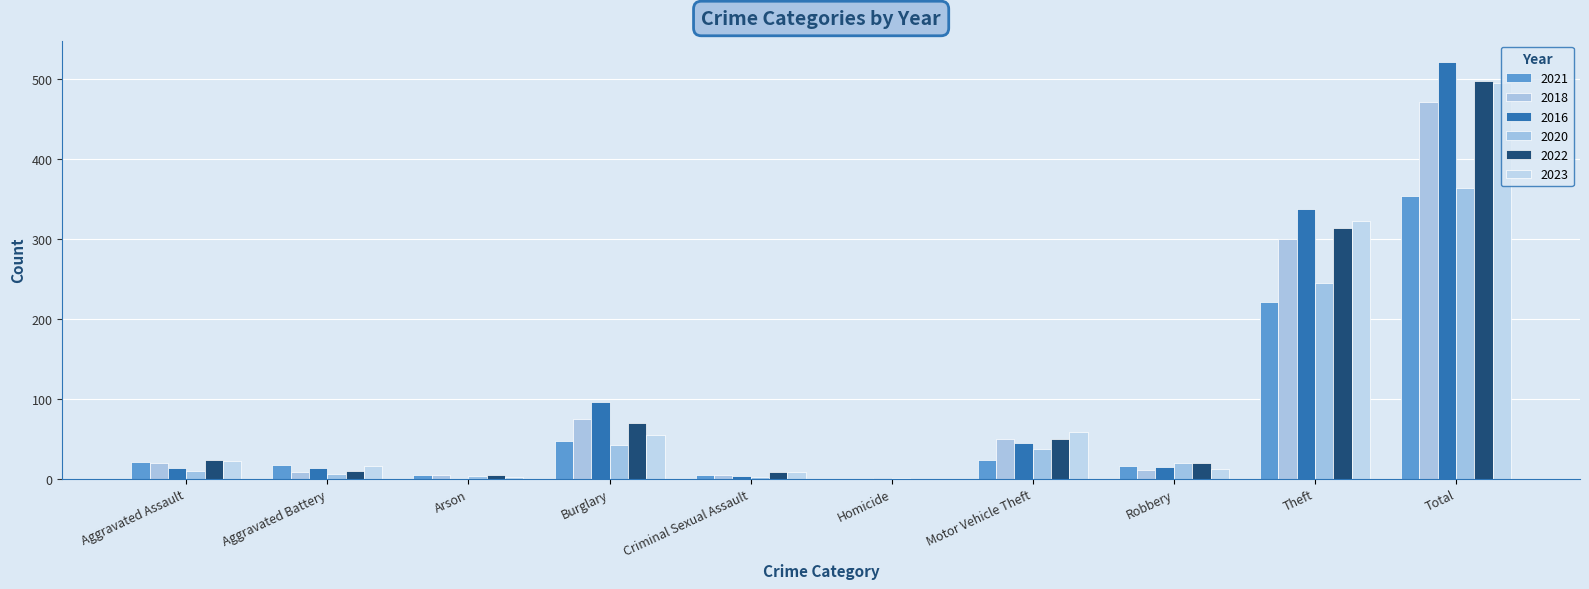

What are all the series names shown in the legend?

2021, 2018, 2016, 2020, 2022, 2023